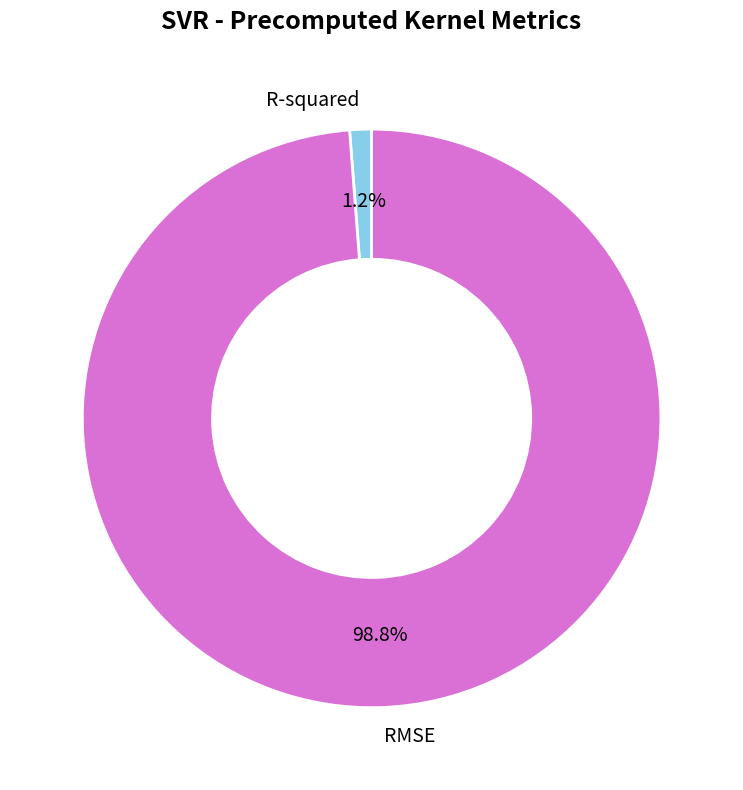

To the nearest percent, what is the average slice percentage?

50%